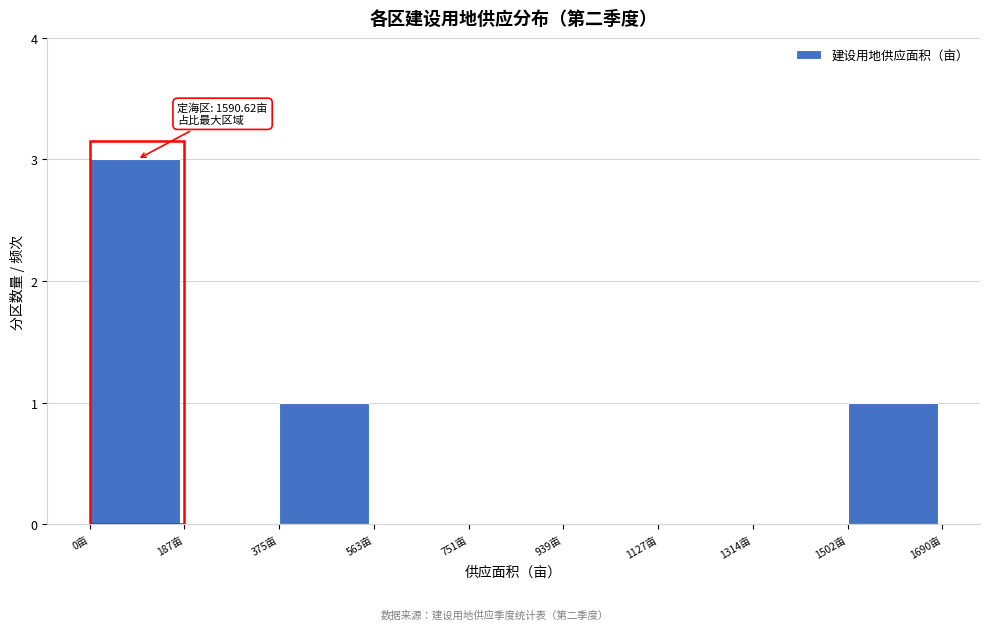

Over which range of the x-axis is the bar tallest?

0 to 180